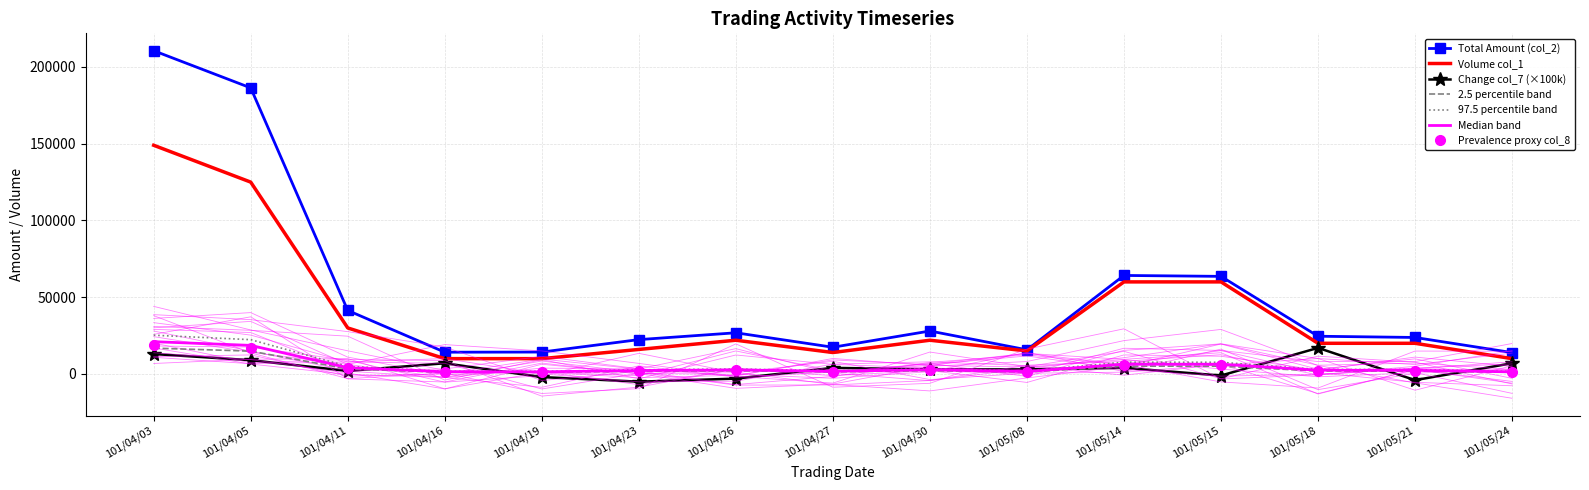

Which has a higher value, 101/04/26 or 101/04/05?

101/04/05